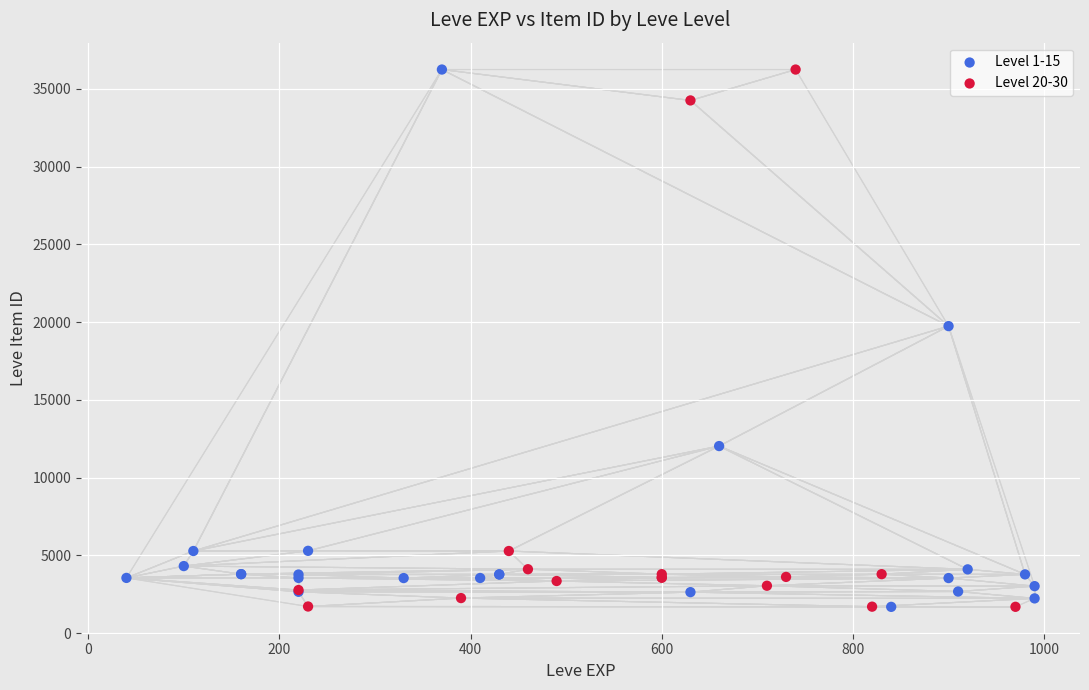

What are all the series names shown in the legend?

Level 1-15, Level 20-30